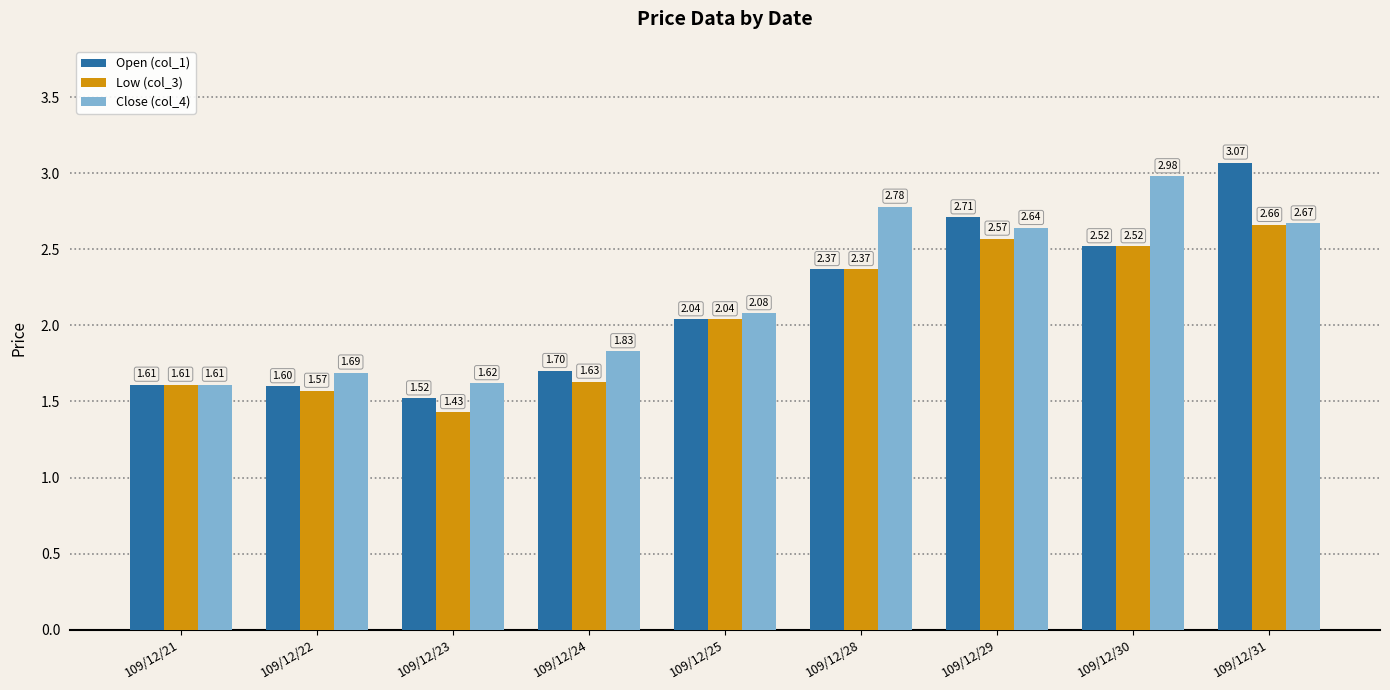

What is the total value across all series at 109/12/23?

4.6